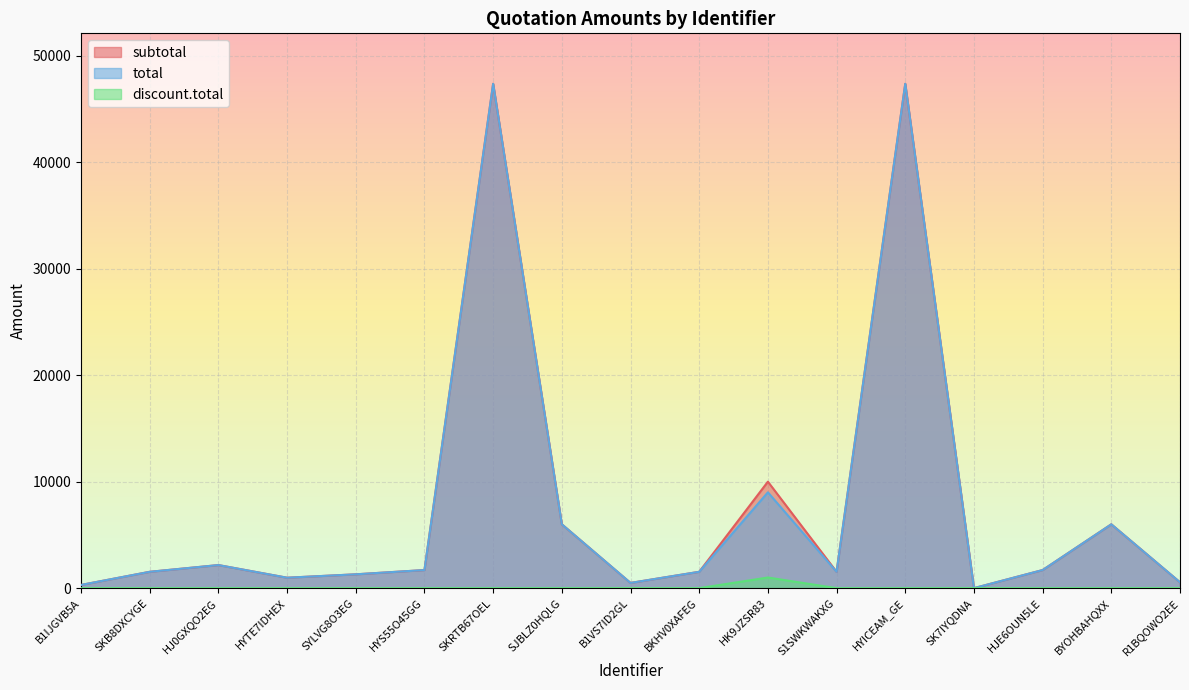

What value does the subtotal series have at B1VS7ID2GL?

490.4